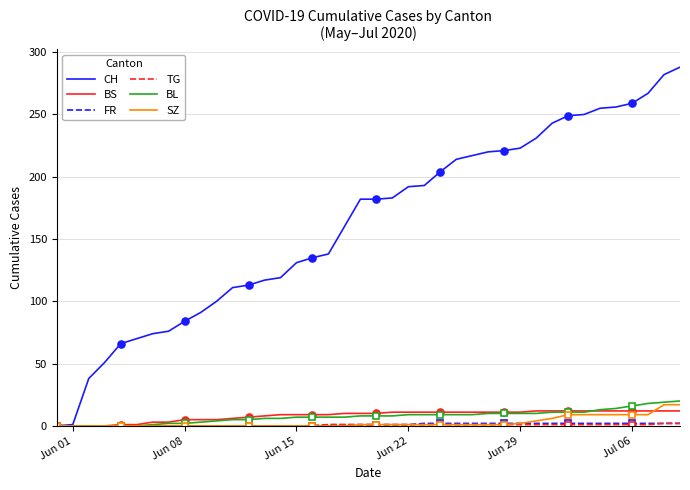

What are all the series names shown in the legend?

CH, BS, FR, TG, BL, SZ